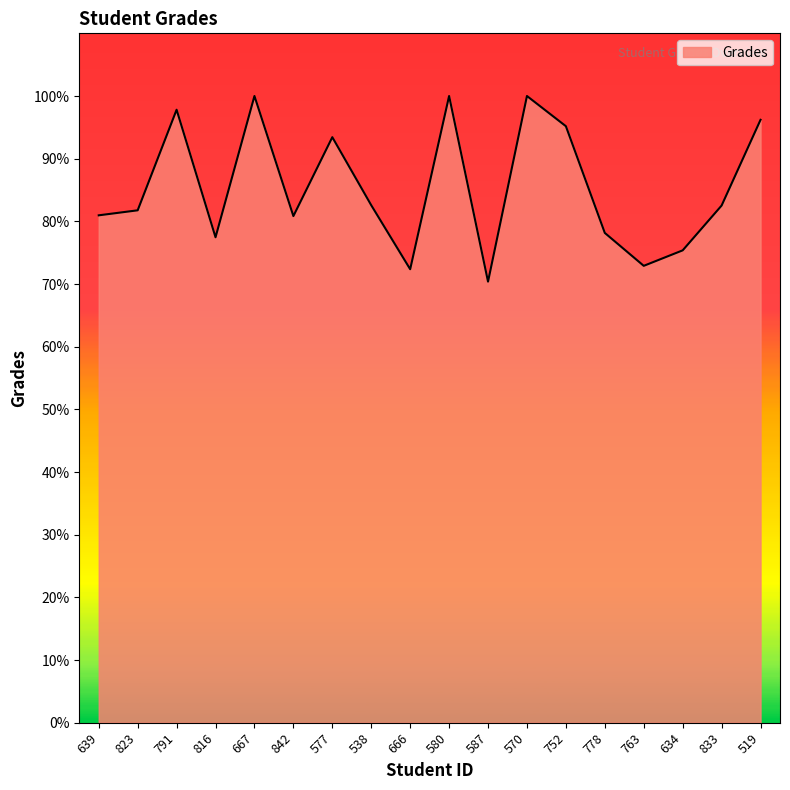

Which category has the lowest value across all series?

587